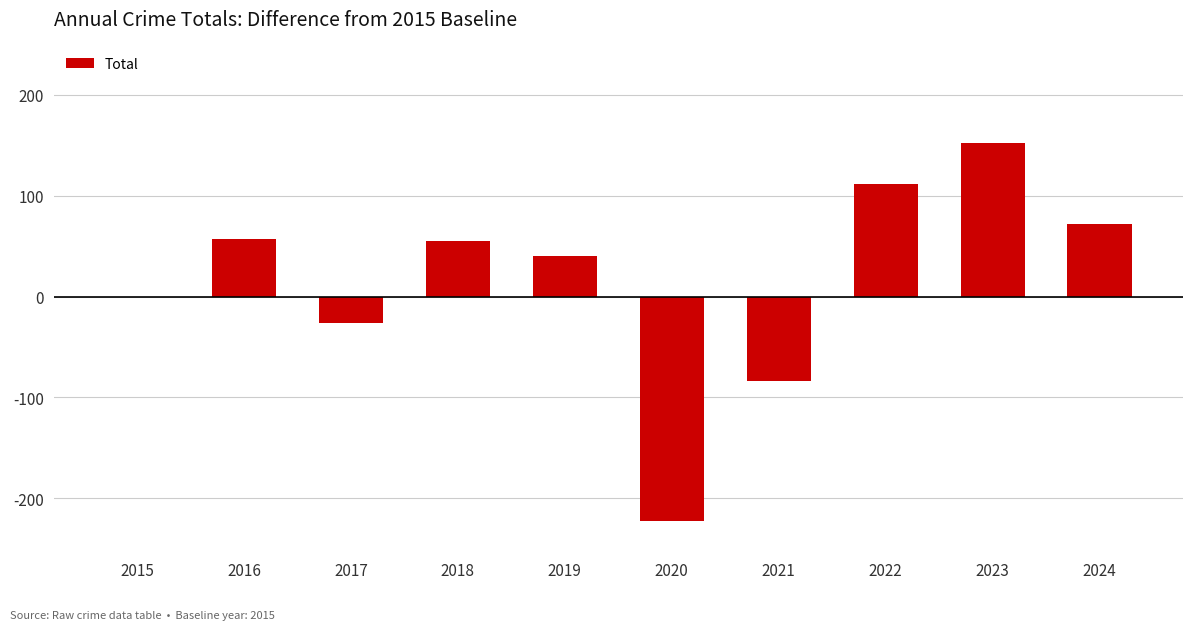

Which has a higher value, 2020 or 2015?

2015